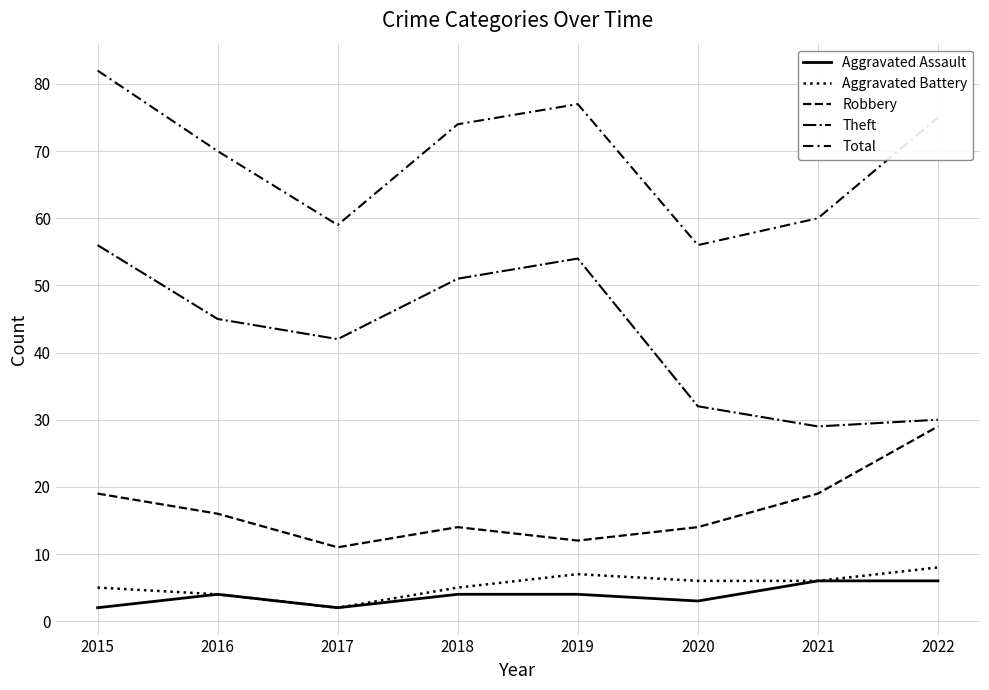

True or false: Aggravated Battery and Robbery cross at least once.

False